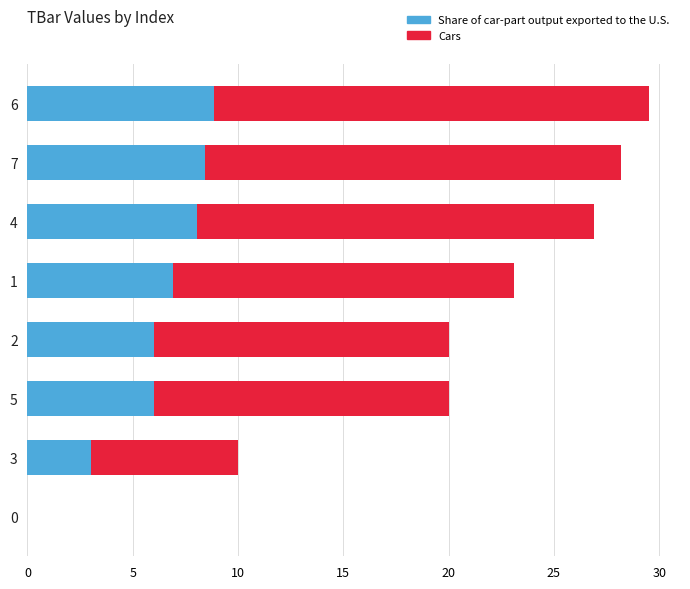

Is the value of Cars at 5 greater than the value of Share of car-part output exported to the U.S. at 7?

Yes